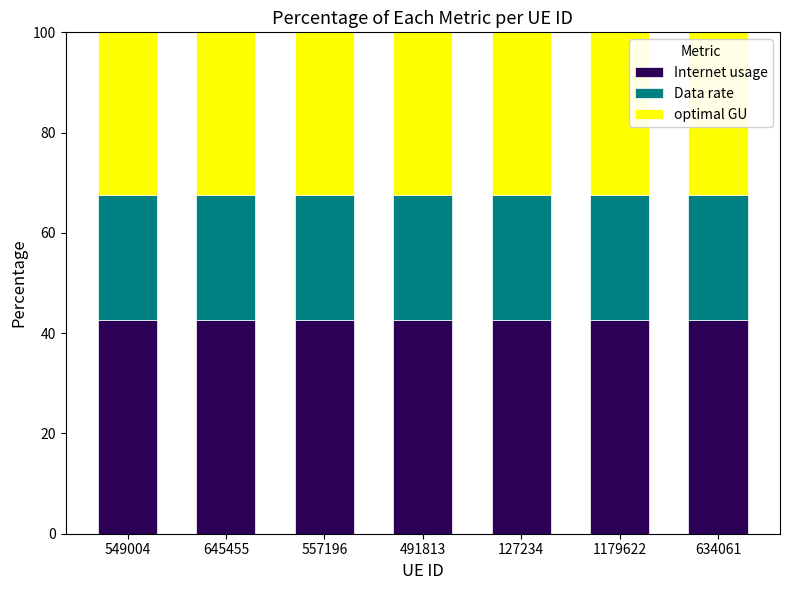

The value of Internet usage at 645455 is 11.6. True or false?

False